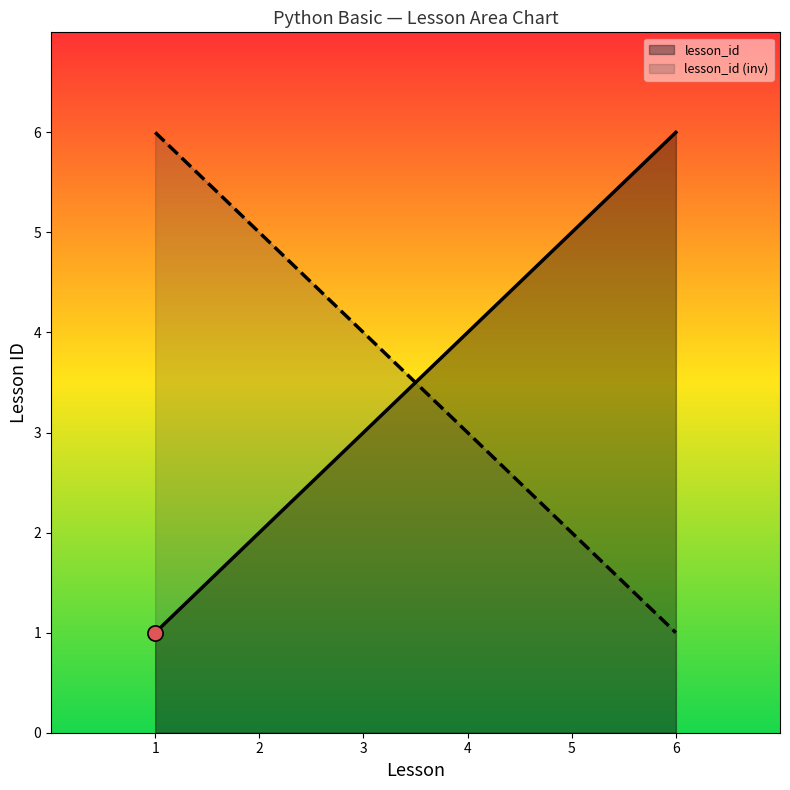

Is the value of lesson_id at 5 greater than the value of lesson_id (inv) at 6?

Yes